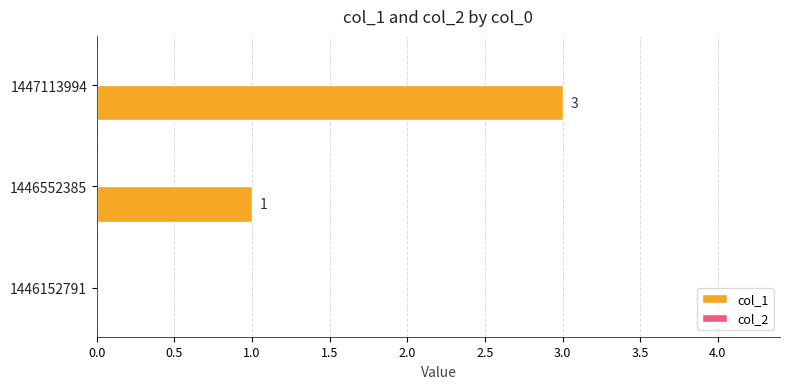

What is the change in value from 1446152791 to 1447113994?

+3